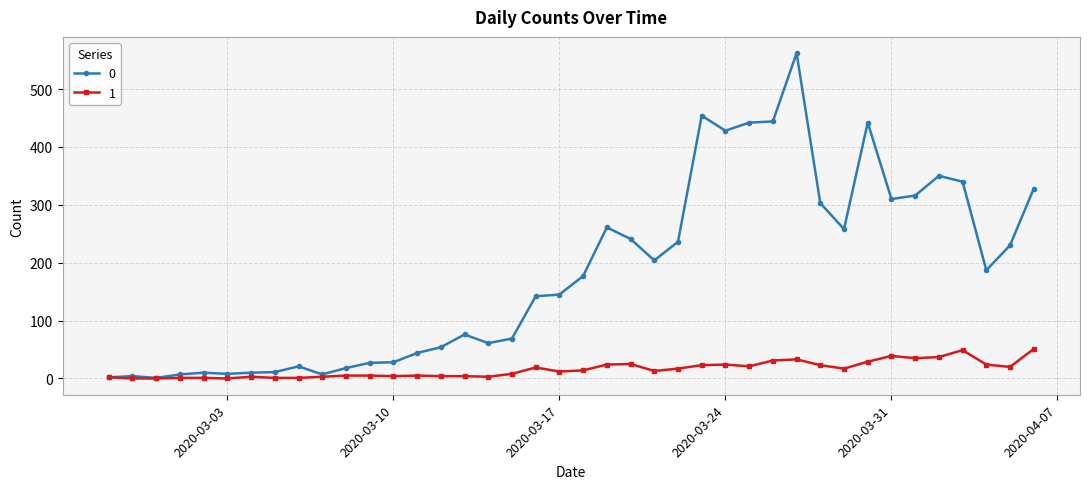

What is the maximum value shown in the chart?

562